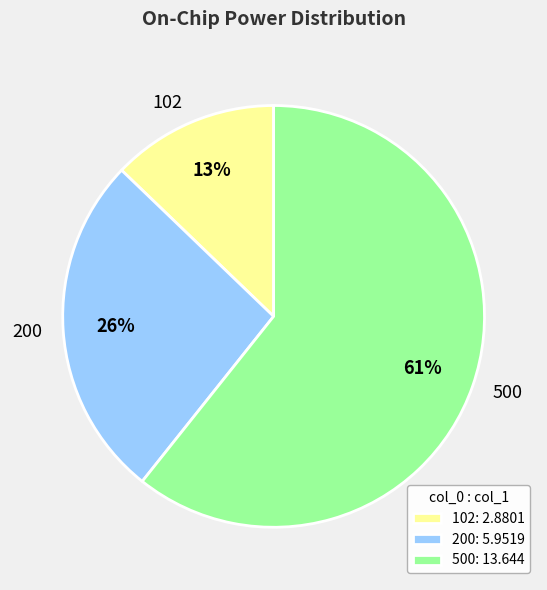

How many segments does this pie chart have?

3